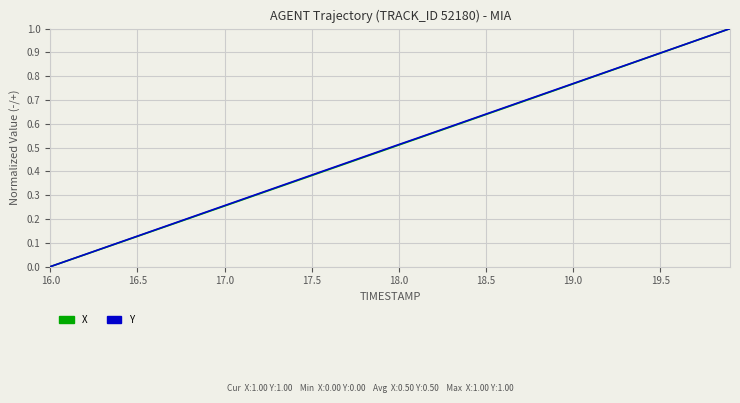

What is the difference between the second highest and minimum values in the Y series?

1.0